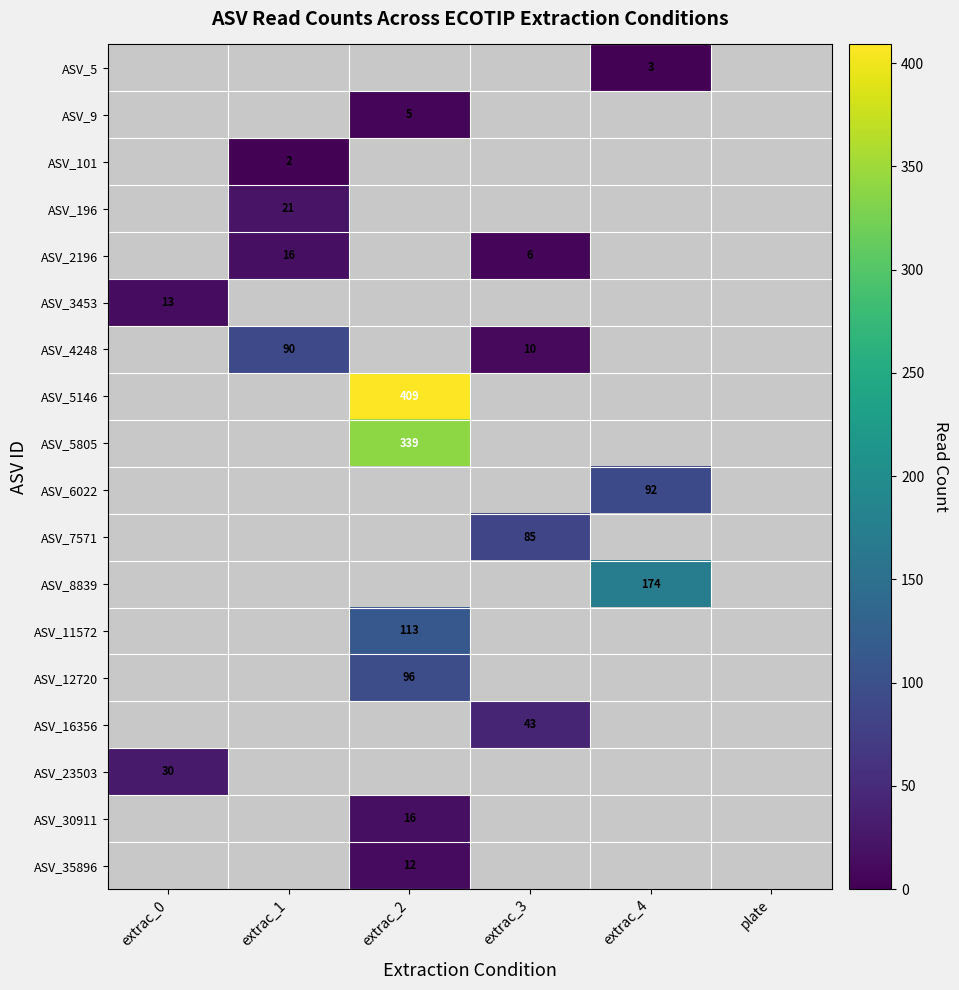

True or false: ASV_23503 has a value of 10 at extrac_0.

False